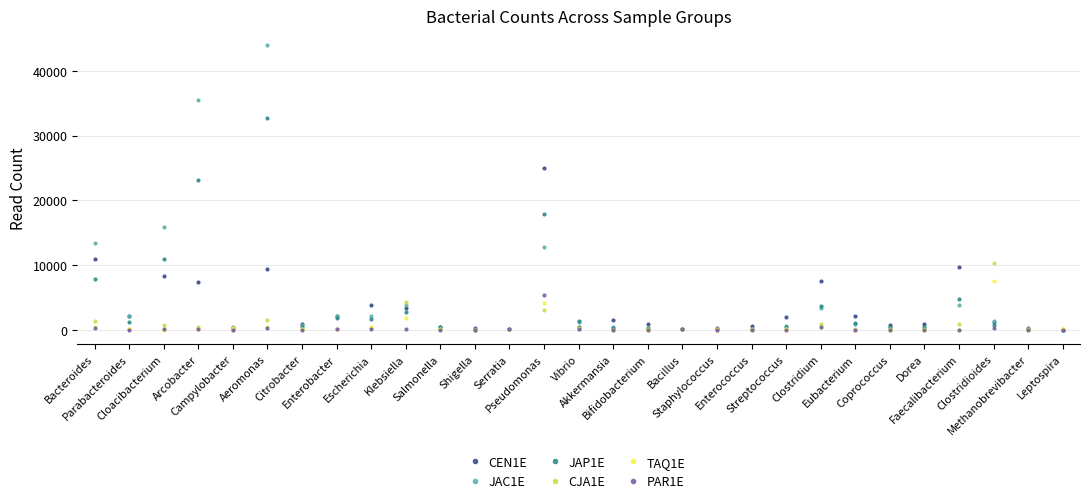

At which category does CEN1E reach its first local valley?

Parabacteroides